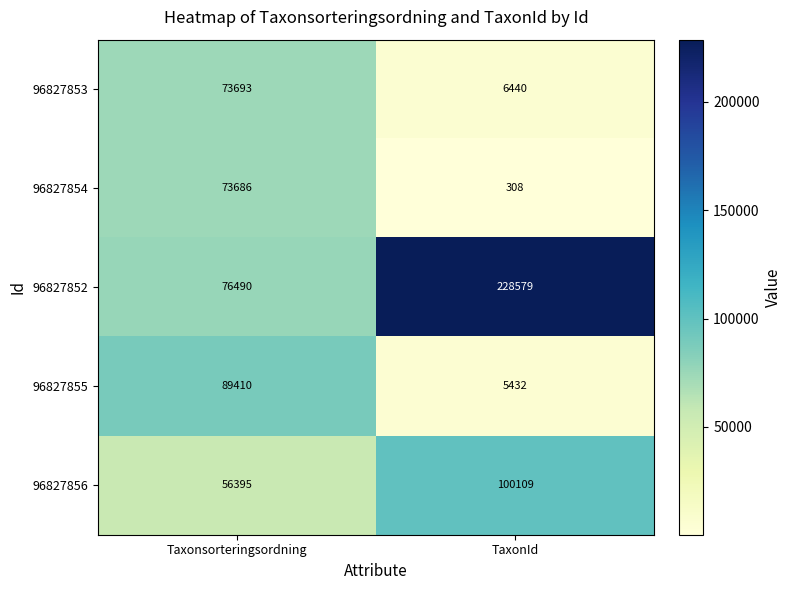

Reading left to right, extract all data points from this chart.

96827853: 73693	6440
96827854: 73686	308
96827852: 76490	228579
96827855: 89410	5432
96827856: 56395	100109